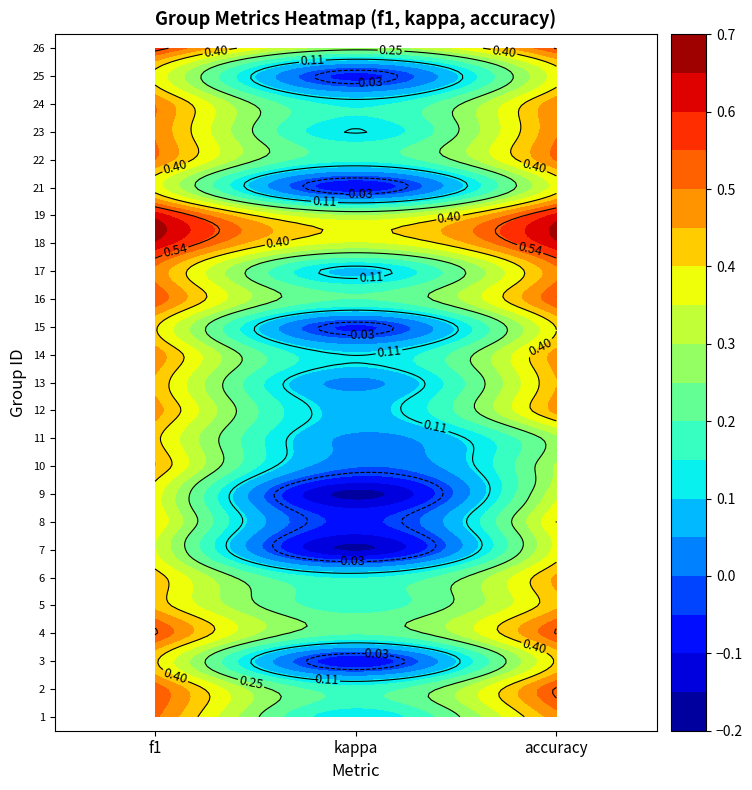

Which series has the largest total across all categories?

18